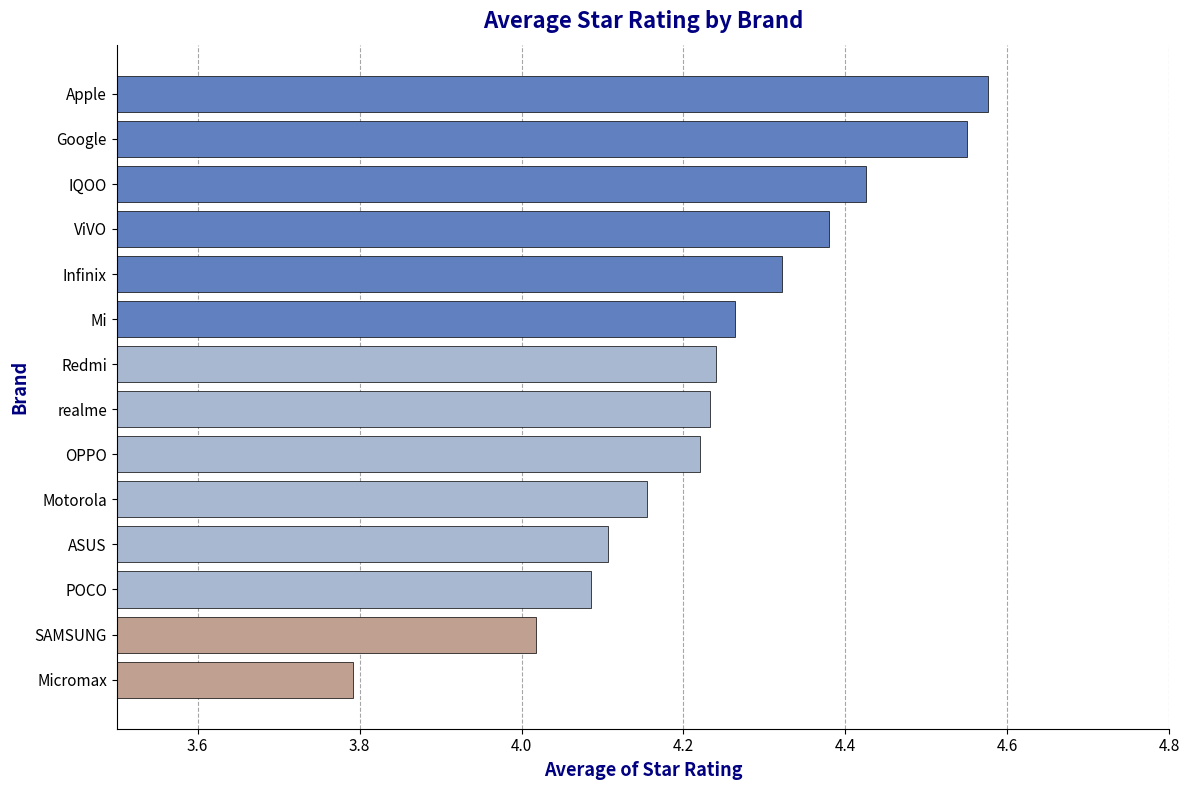

What is the change in value from Micromax to Mi?

+0.5